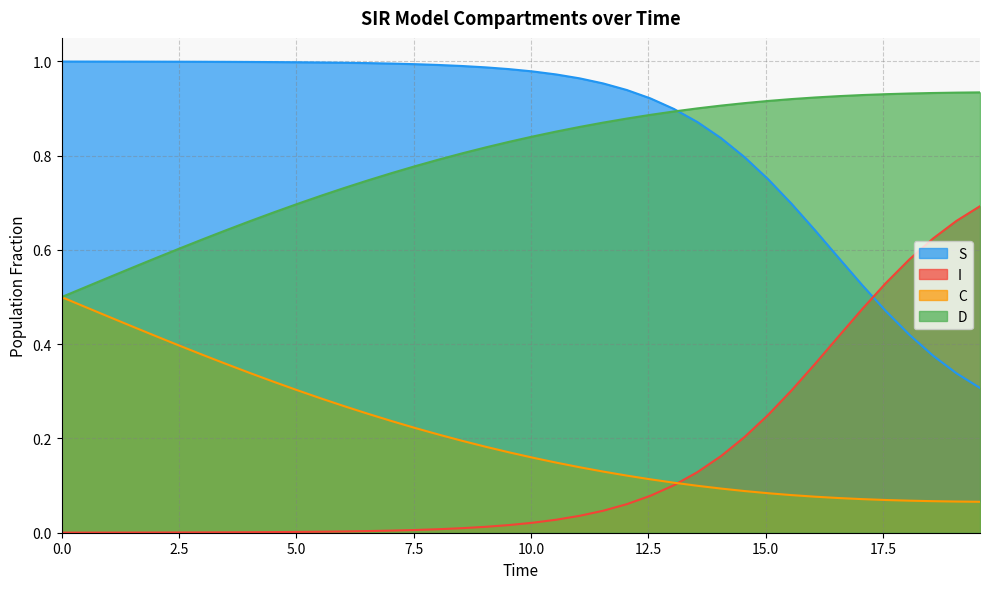

Which series has the largest total across all categories?

S